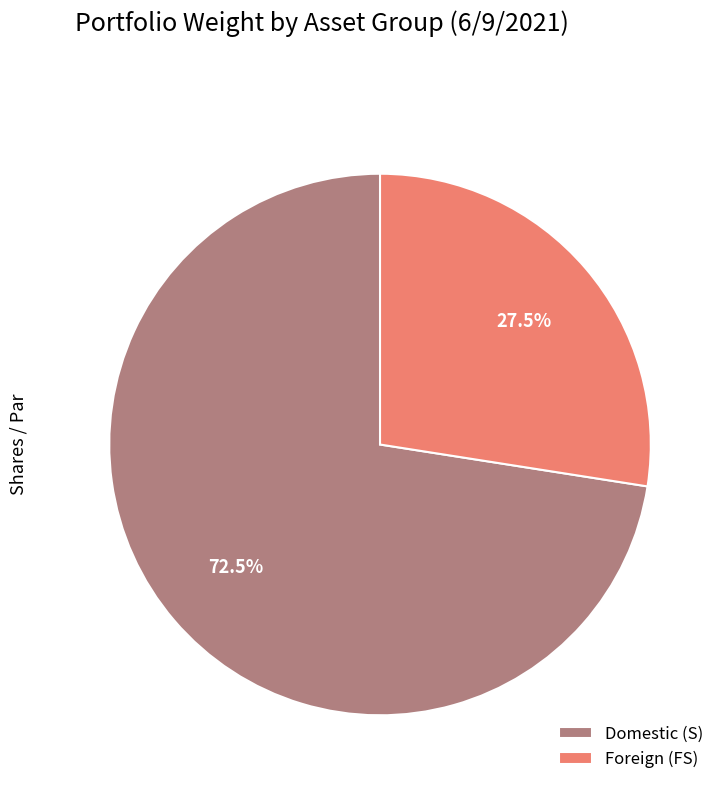

Which slice is the smallest?

Foreign (FS)